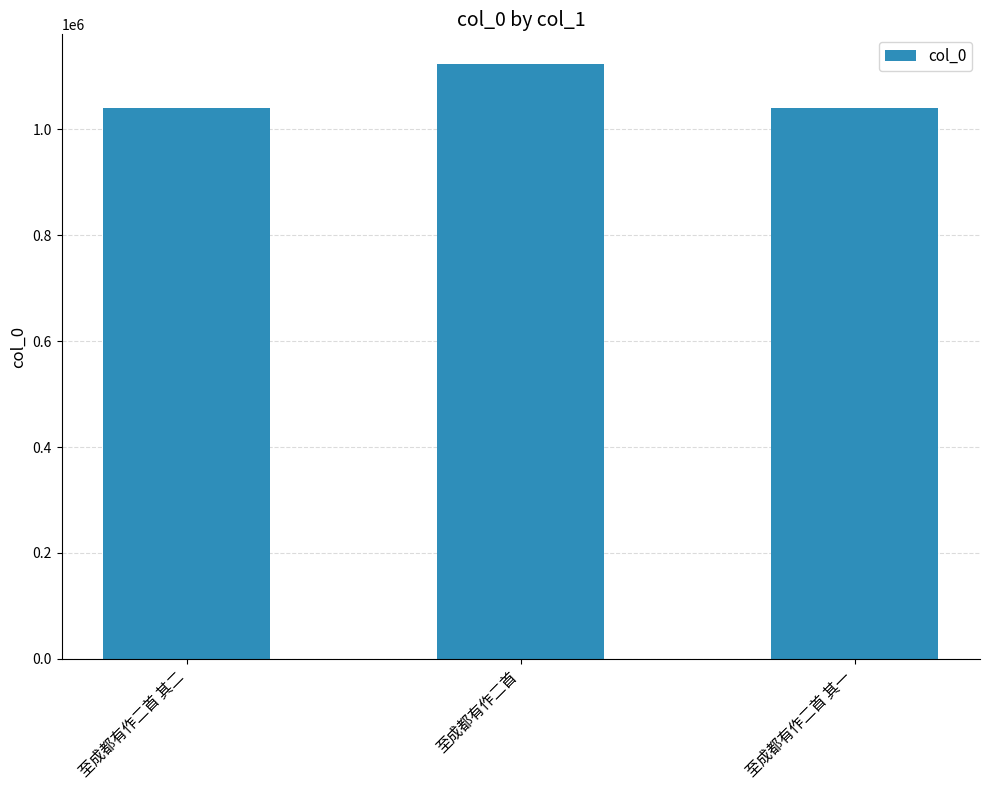

Is it true that the value at 至成都有作二首 其一 is 1040050?

True